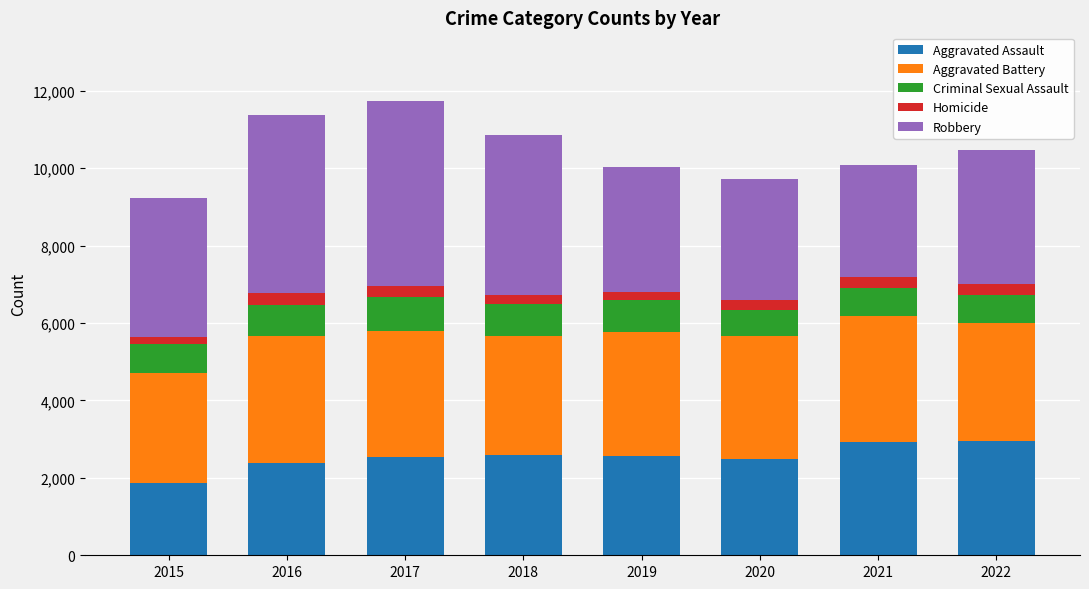

At which label does Aggravated Assault reach its minimum?

2015